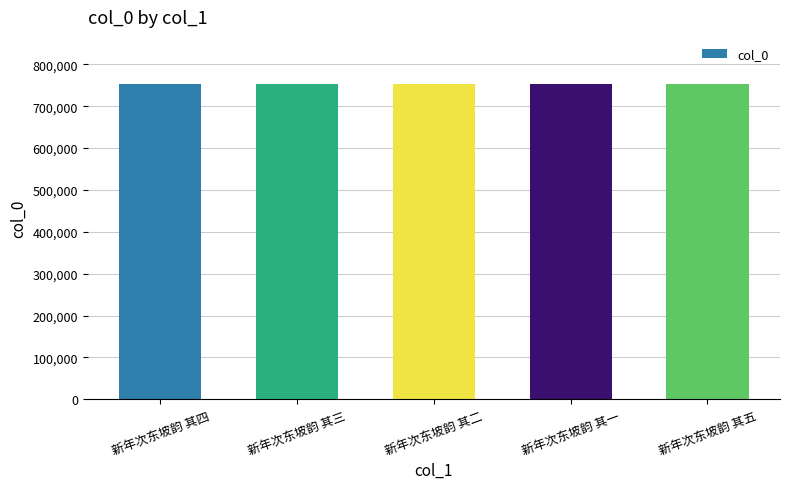

What is the change in value from 新年次东坡韵 其四 to 新年次东坡韵 其二?

-2